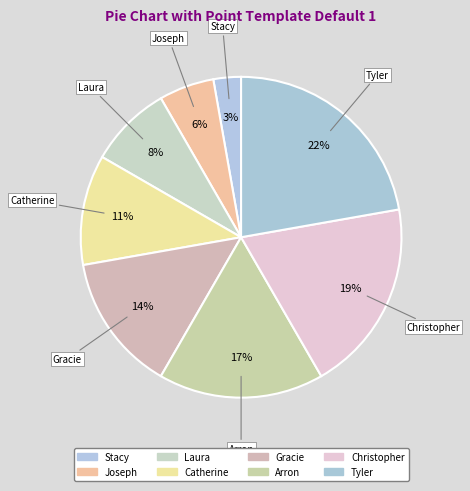

The Gracie slice represents 14% of the pie. True or false?

True